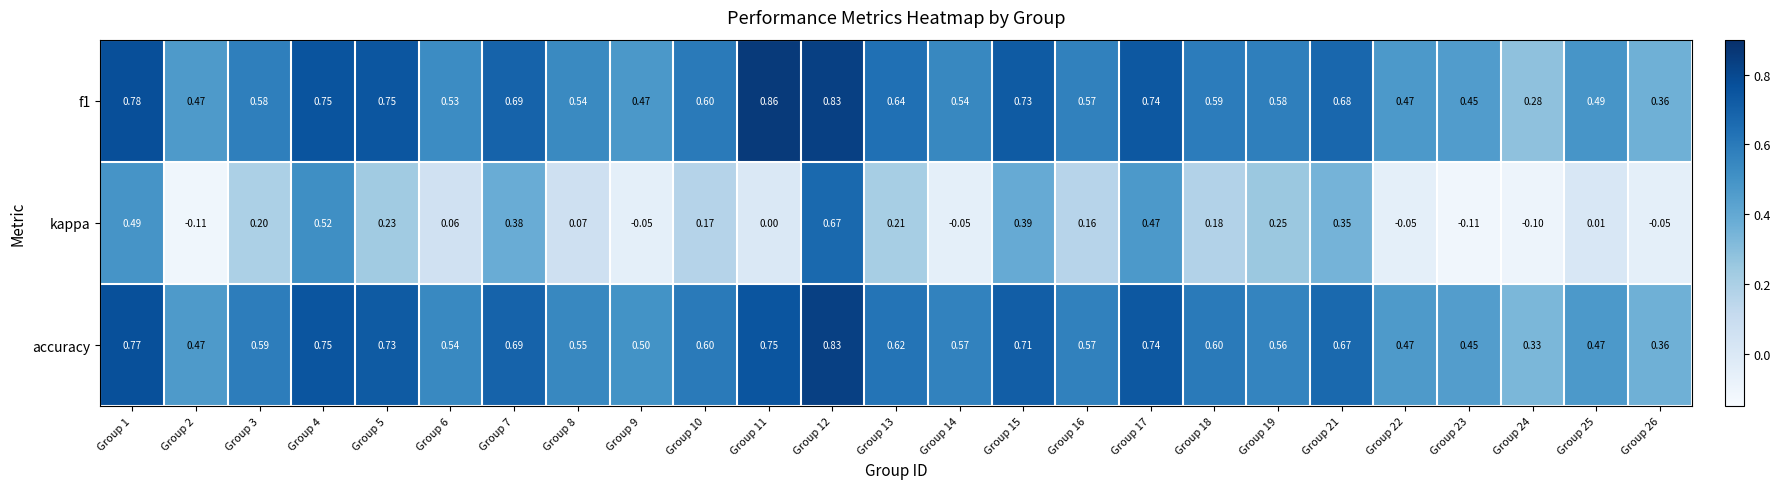

Is the value of kappa at Group 7 greater than the value of accuracy at Group 22?

No